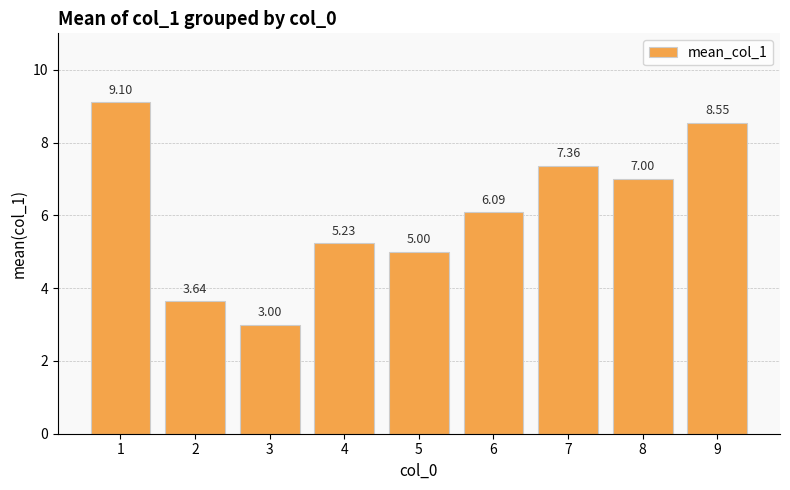

What is the minimum value shown in the chart?

3.0